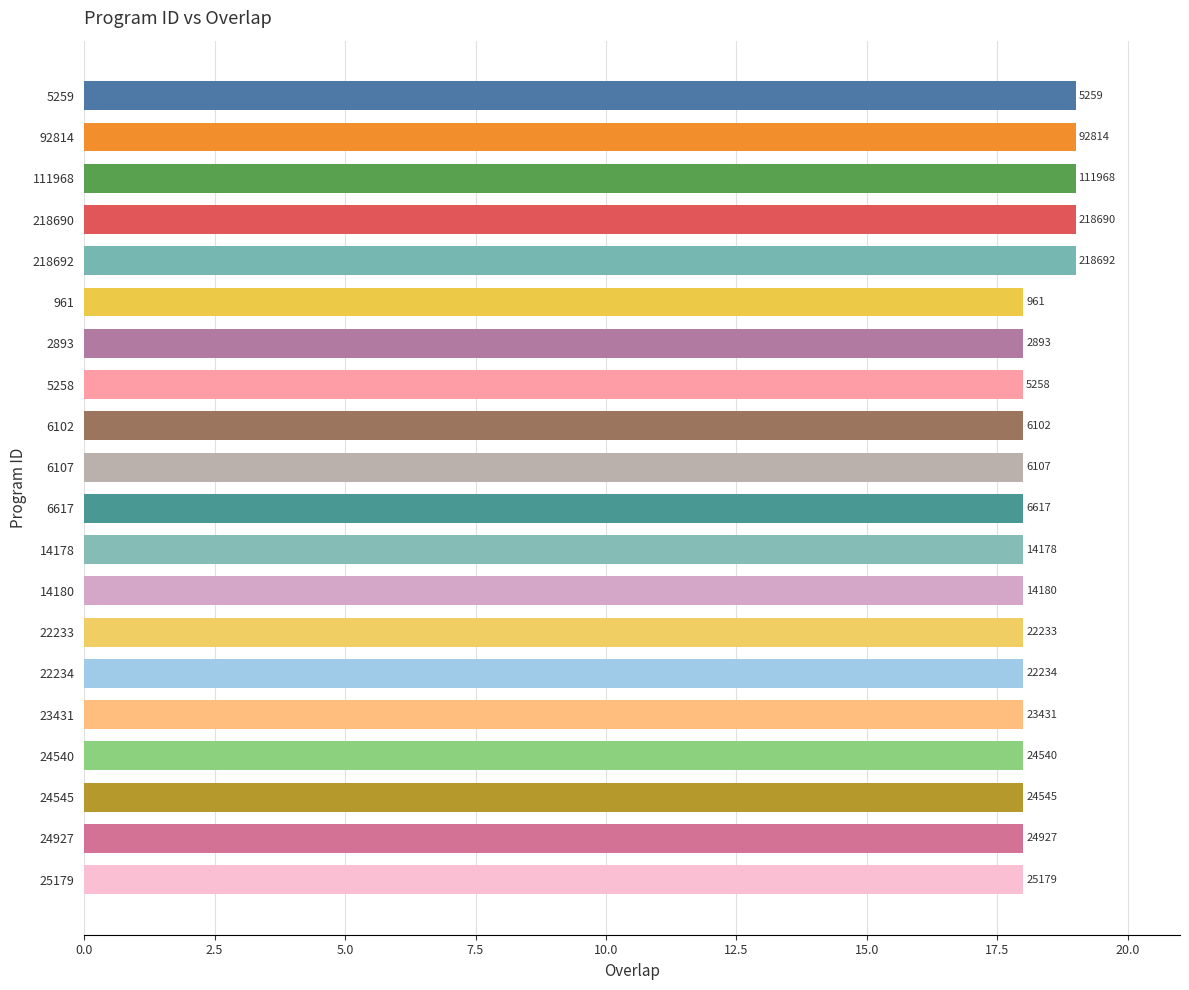

Does the chart contain any negative values?

No